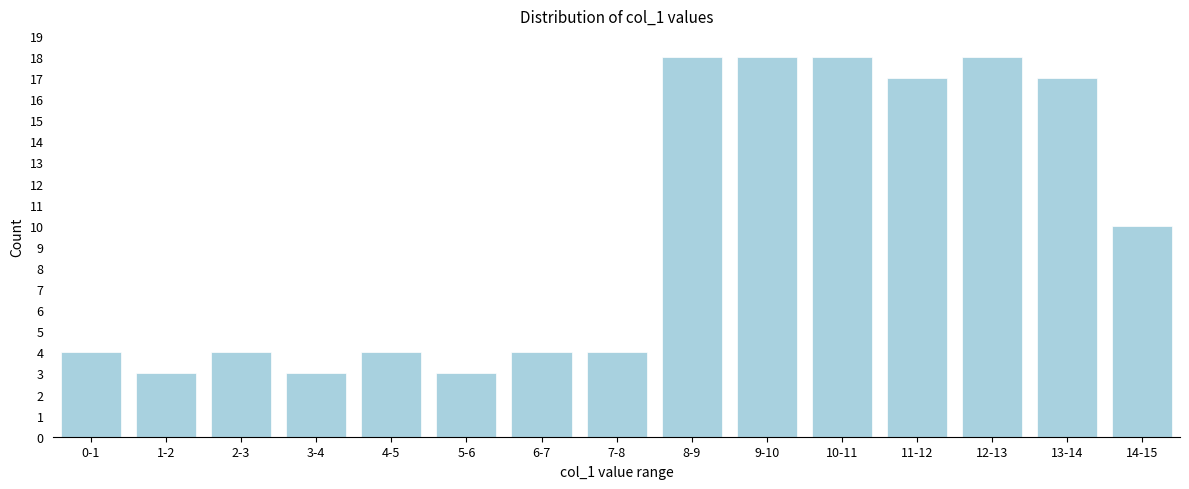

Reading right to left, transcribe all the data shown in this chart.

10	17	18	17	18	18	18	4	4	3	4	3	4	3	4